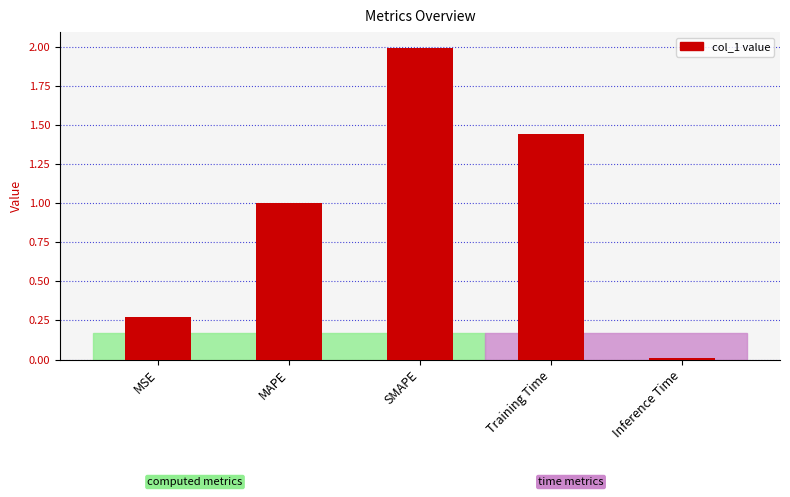

The chart shows a value of 1.6 at MAPE. True or false?

False